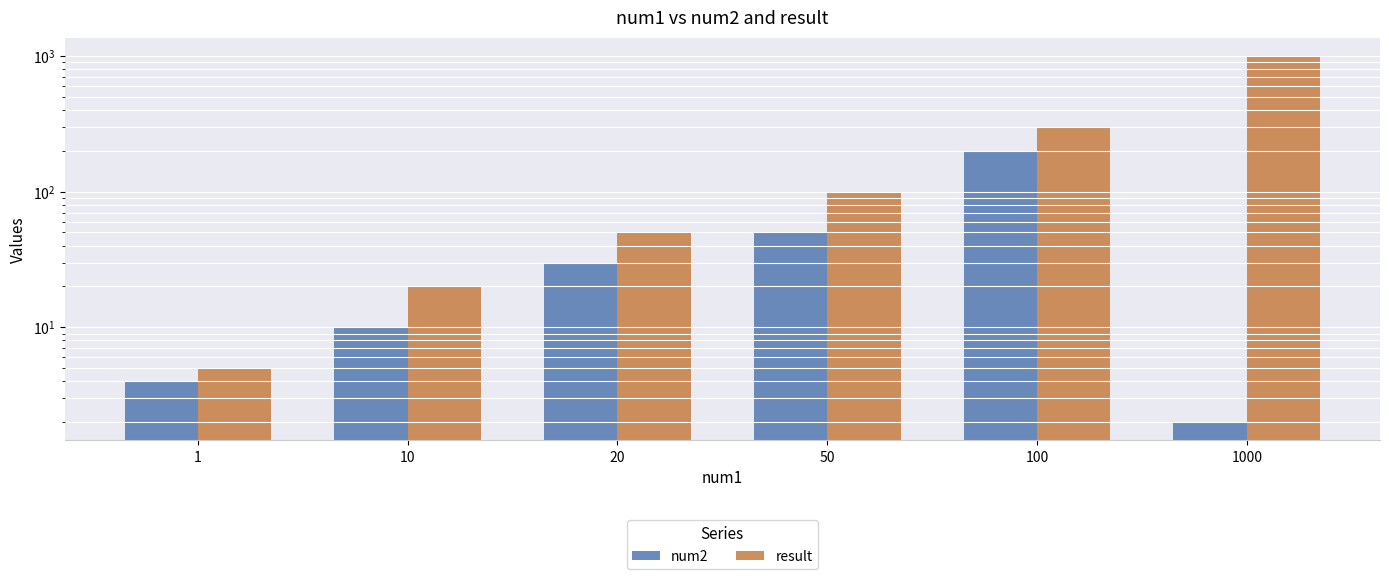

List the series in order of their overall mean, lowest first.

num2, result